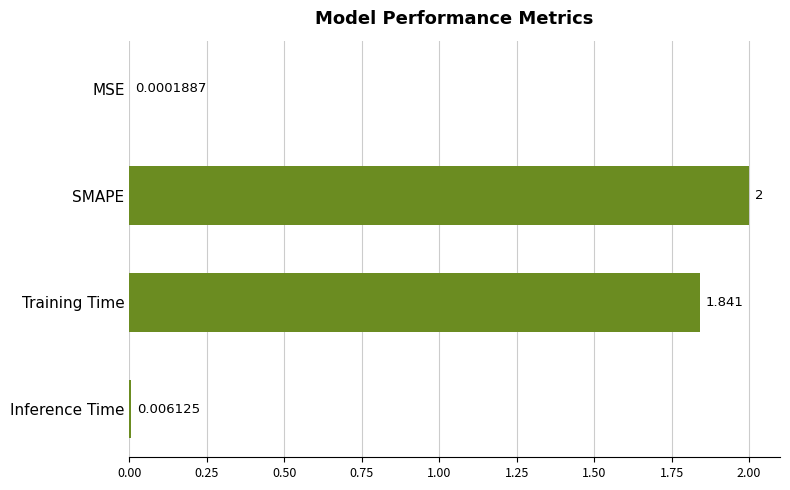

At which label is the value closest to 1?

Training Time